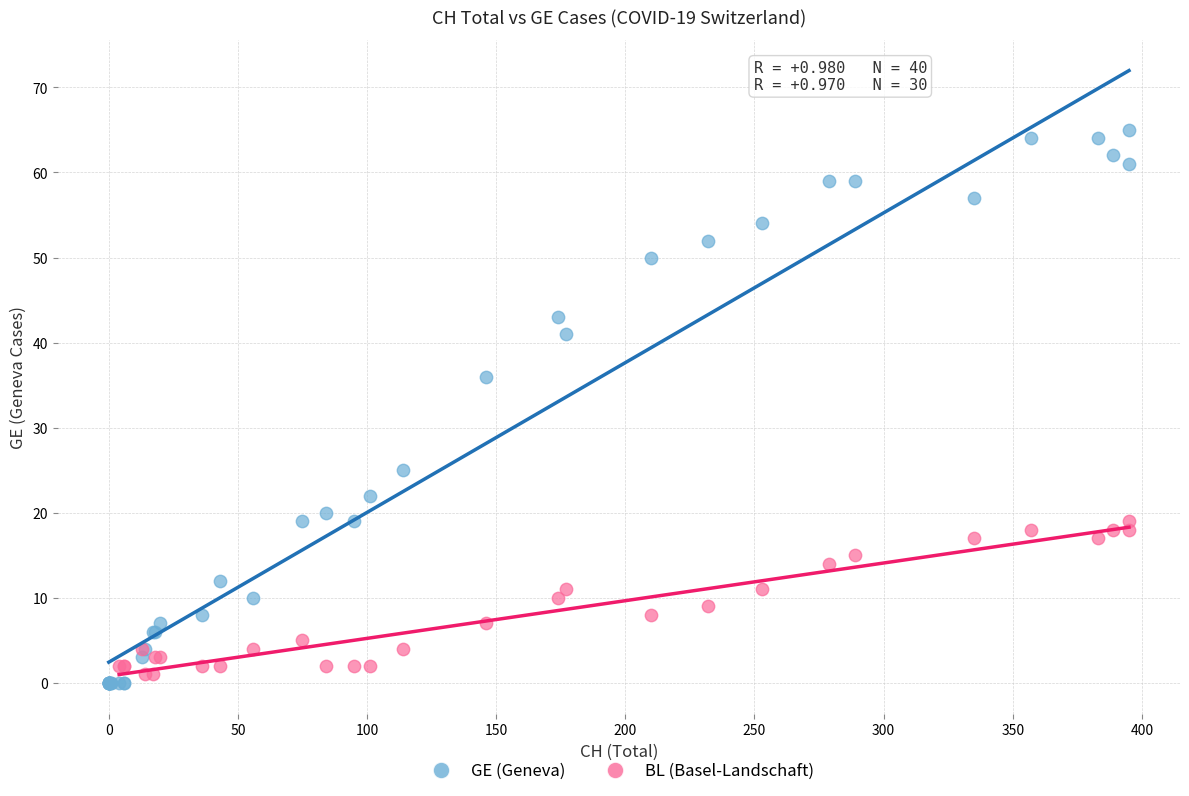

Which series has the widest spread of Y values?

GE (Geneva)